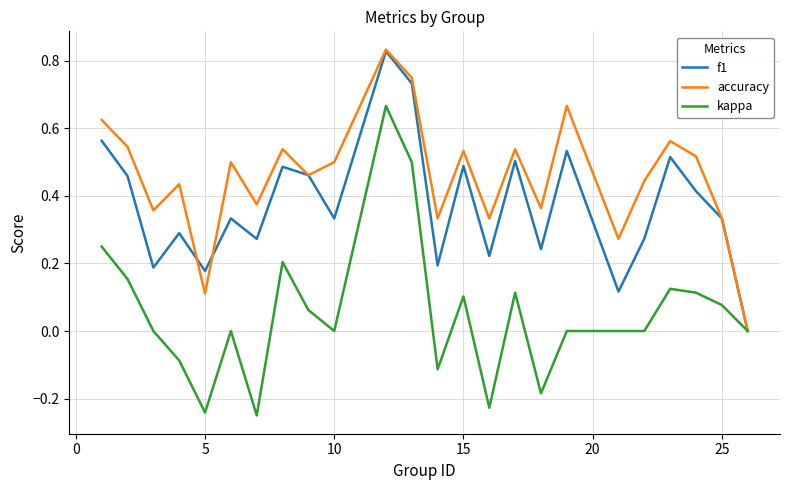

Which series has the largest range (max minus min)?

kappa